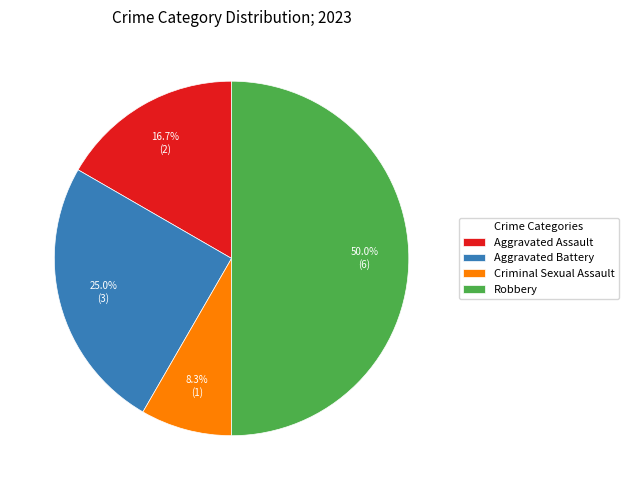

Which category has the biggest portion of the pie?

Robbery